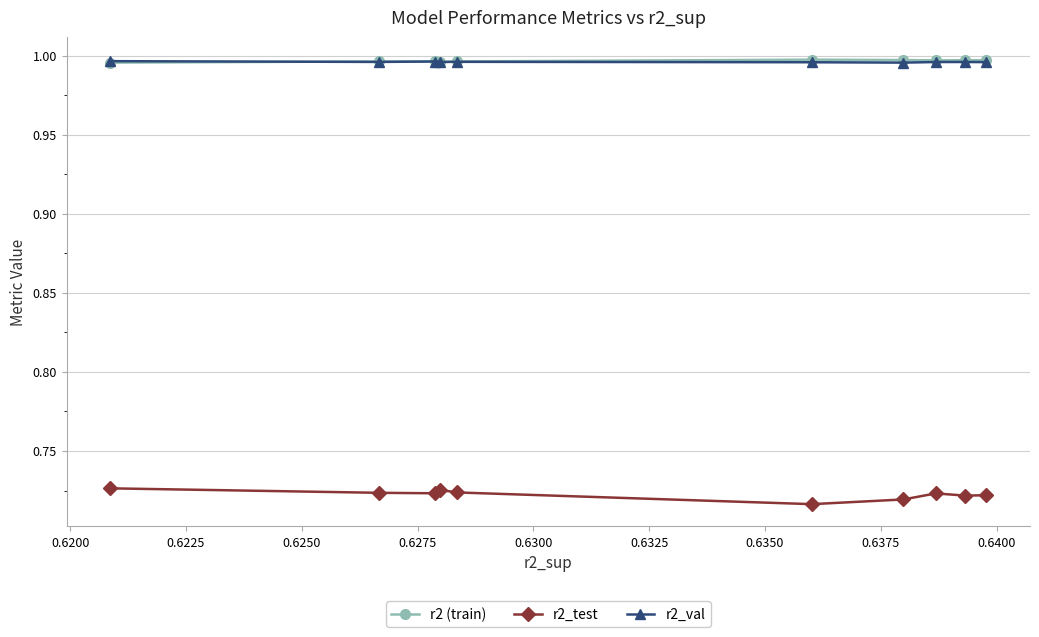

Which series has the largest range (max minus min)?

r2_test